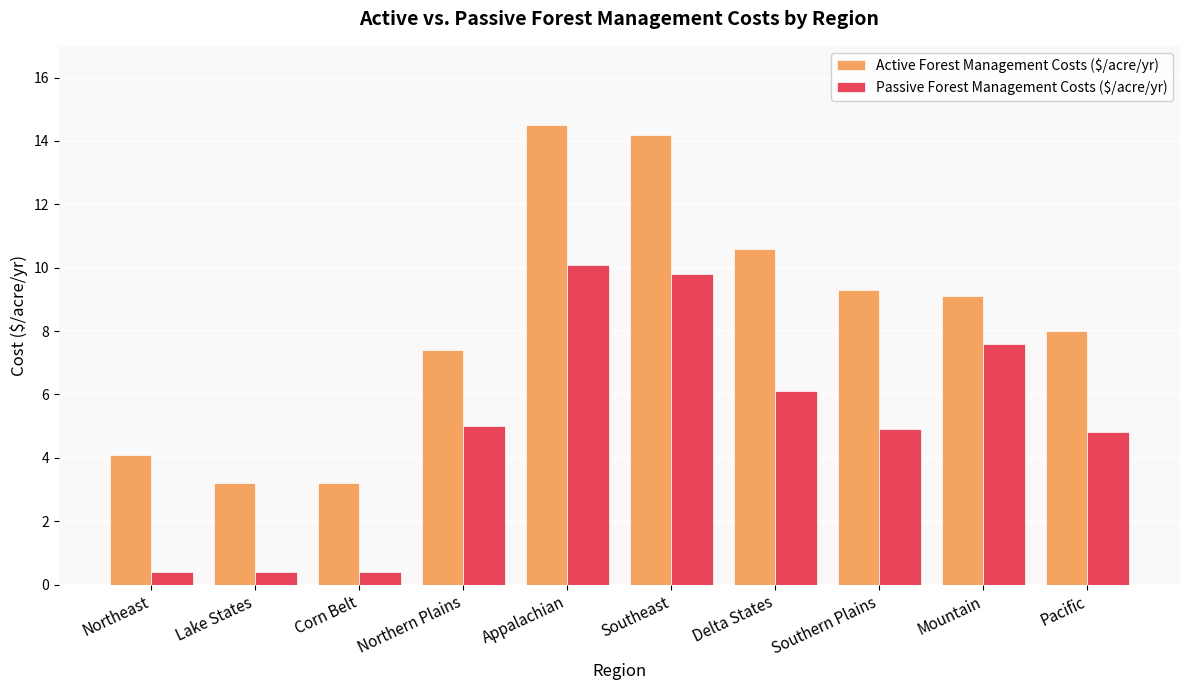

What is the value of the Passive Forest Management Costs ($/acre/yr) bar at the 6th from the left?

9.8